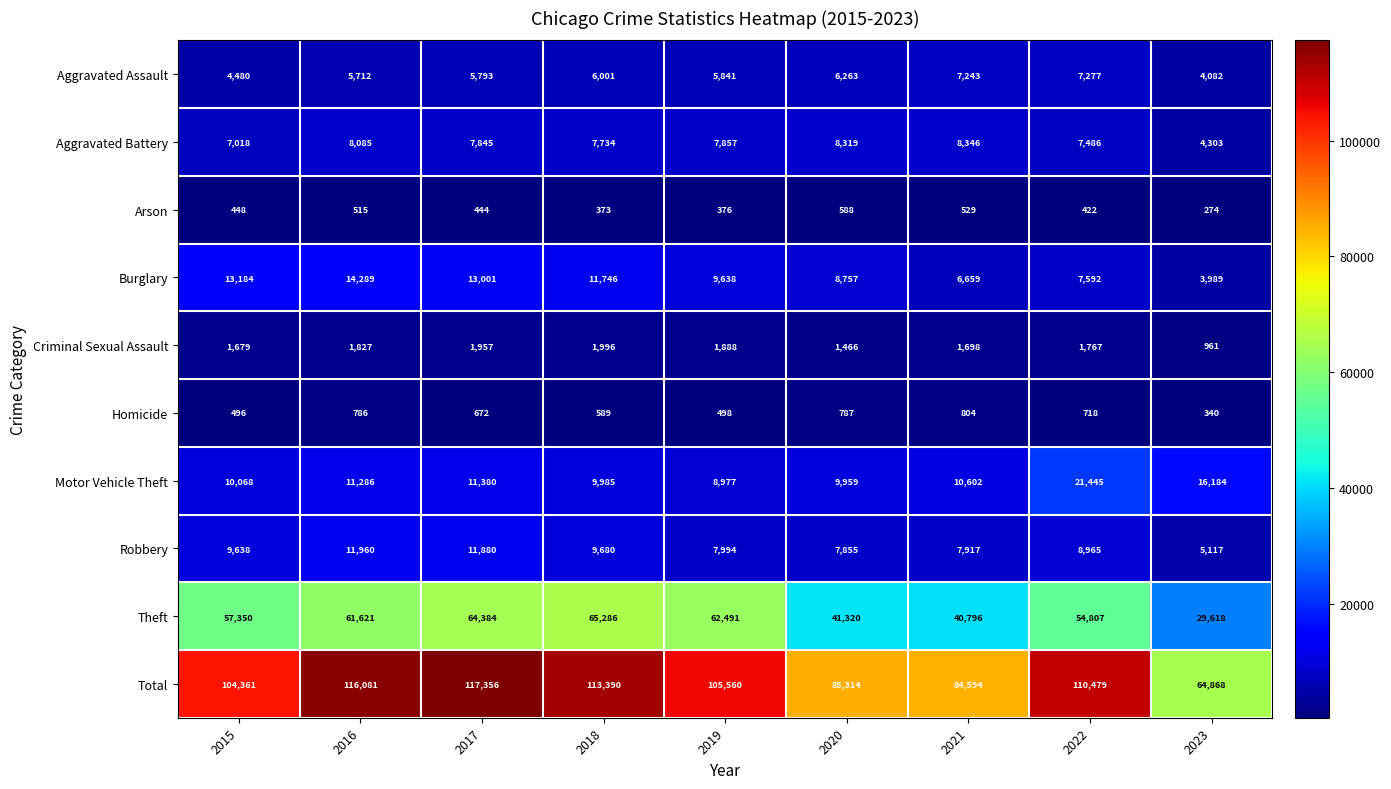

Rank the series at 2017 from highest to lowest value.

Total, Theft, Burglary, Robbery, Motor Vehicle Theft, Aggravated Battery, Aggravated Assault, Criminal Sexual Assault, Homicide, Arson